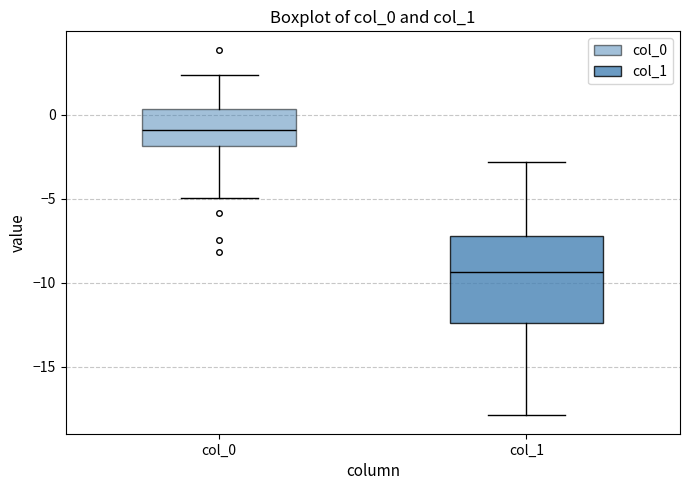

Reading left to right, read every box against the y-axis: the position of its median line, the range the box covers, and the ends of its whiskers. The values are not printed on the chart, so give them approximately, as read against the axis.

col_0: median -1.0, box -2.0 to 0.5, whiskers -5.0 to 2.5
col_1: median -9.5, box -12.5 to -7.0, whiskers -18.0 to -3.0